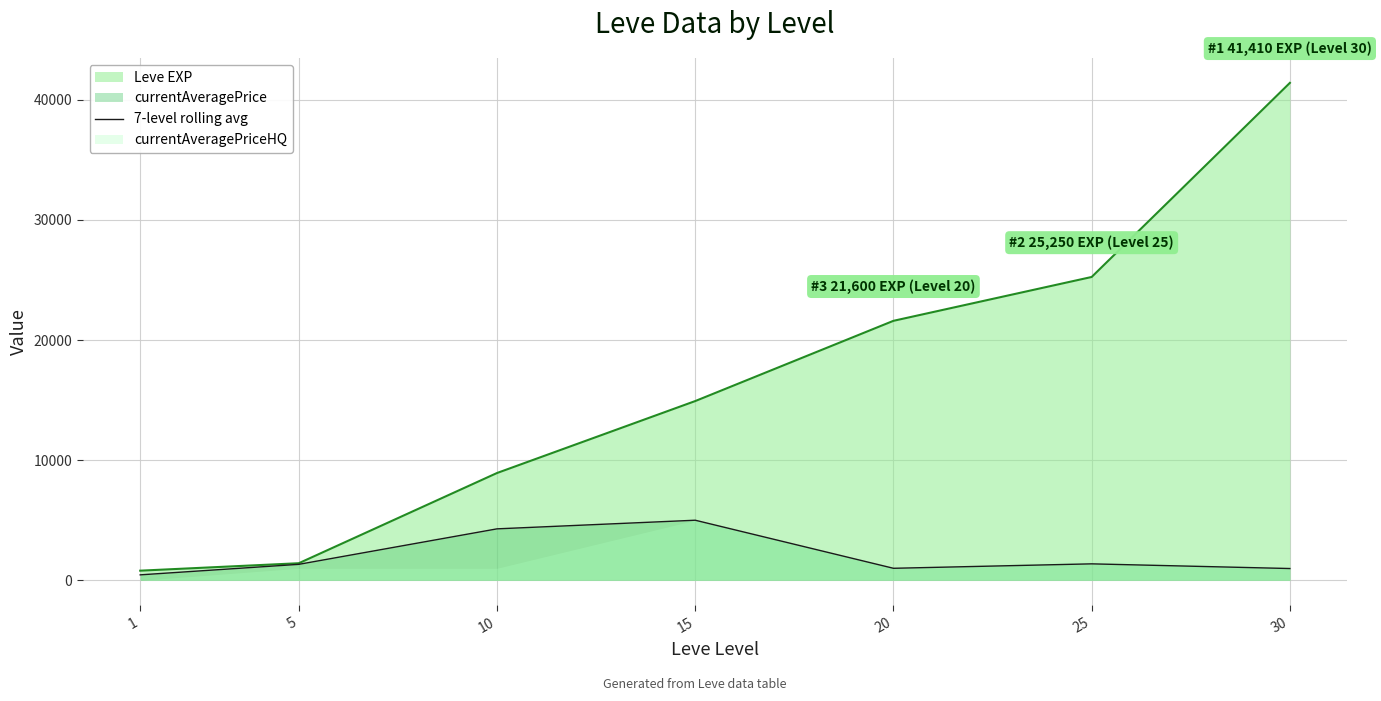

Which label corresponds to the largest value in the chart?

15